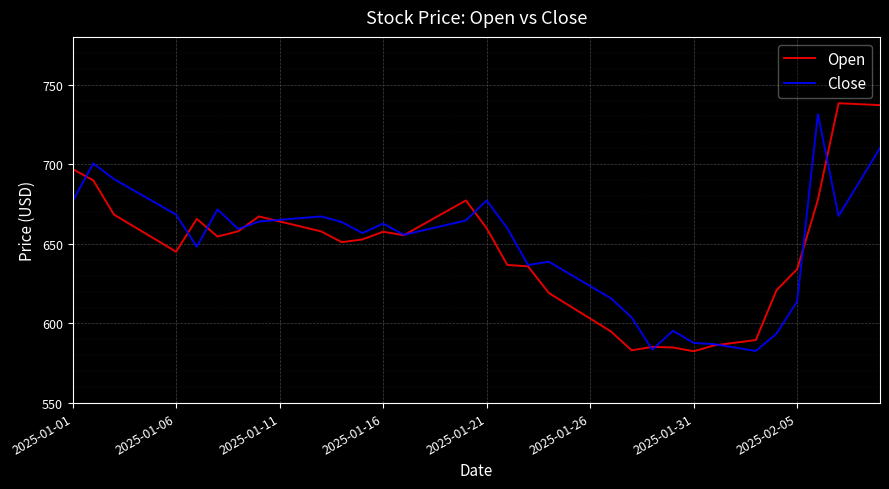

Which series has the largest range (max minus min)?

Open